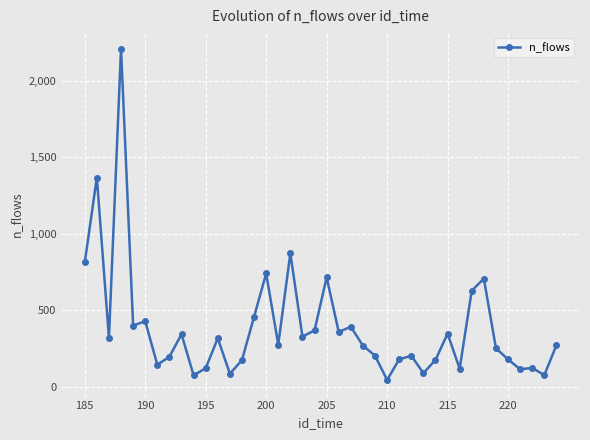

What is the average value?

386